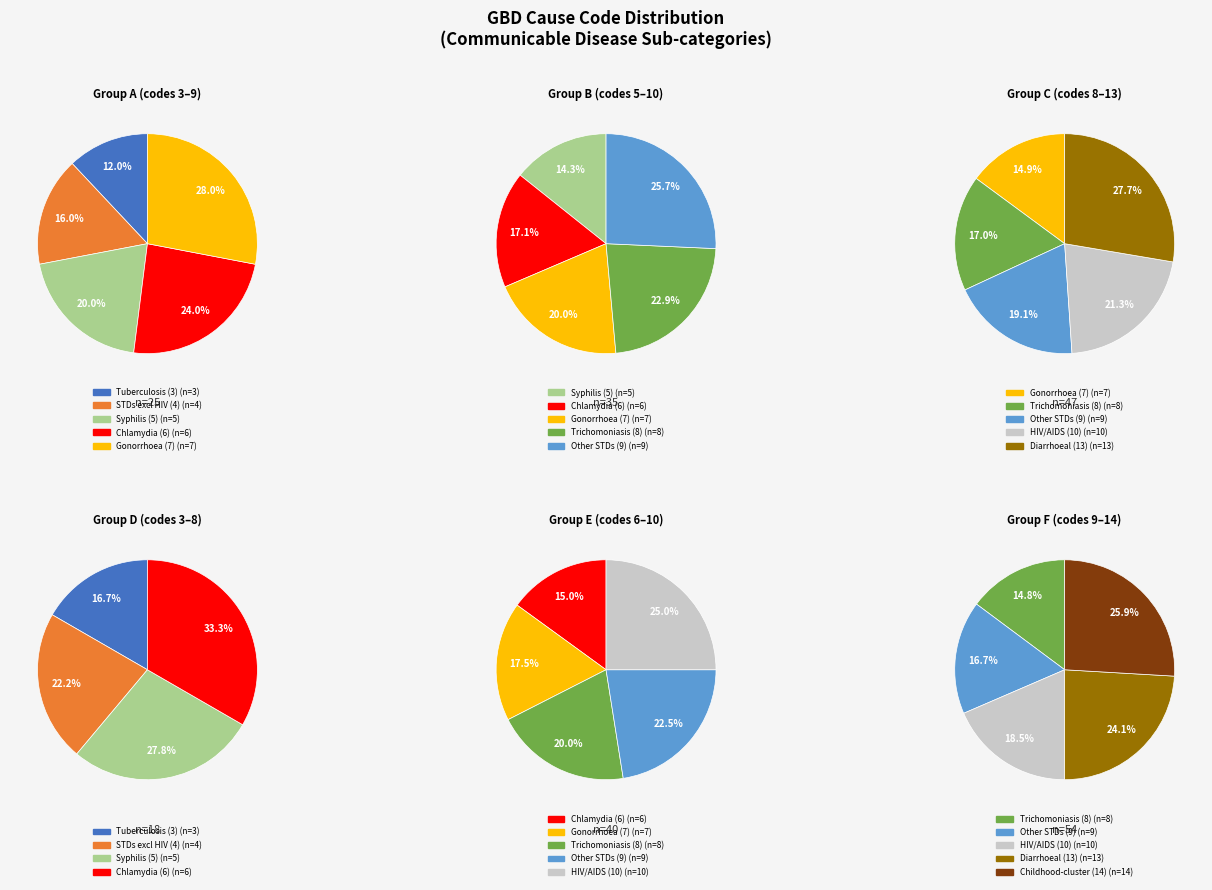

The A slice represents 23% of the pie. True or false?

False